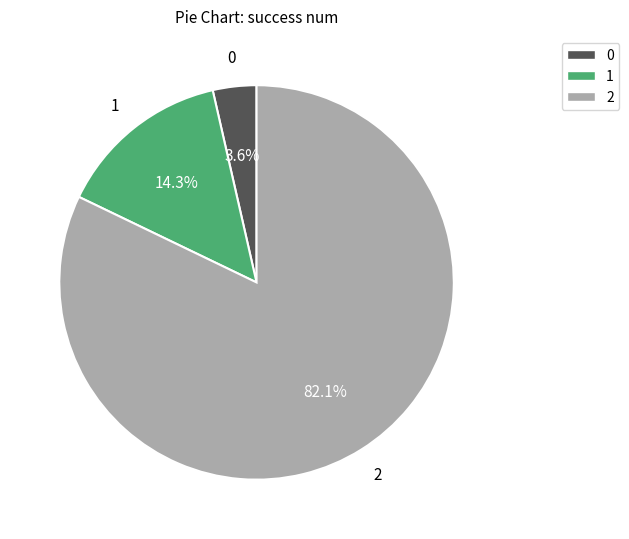

Between 1 and 0, which is larger?

1